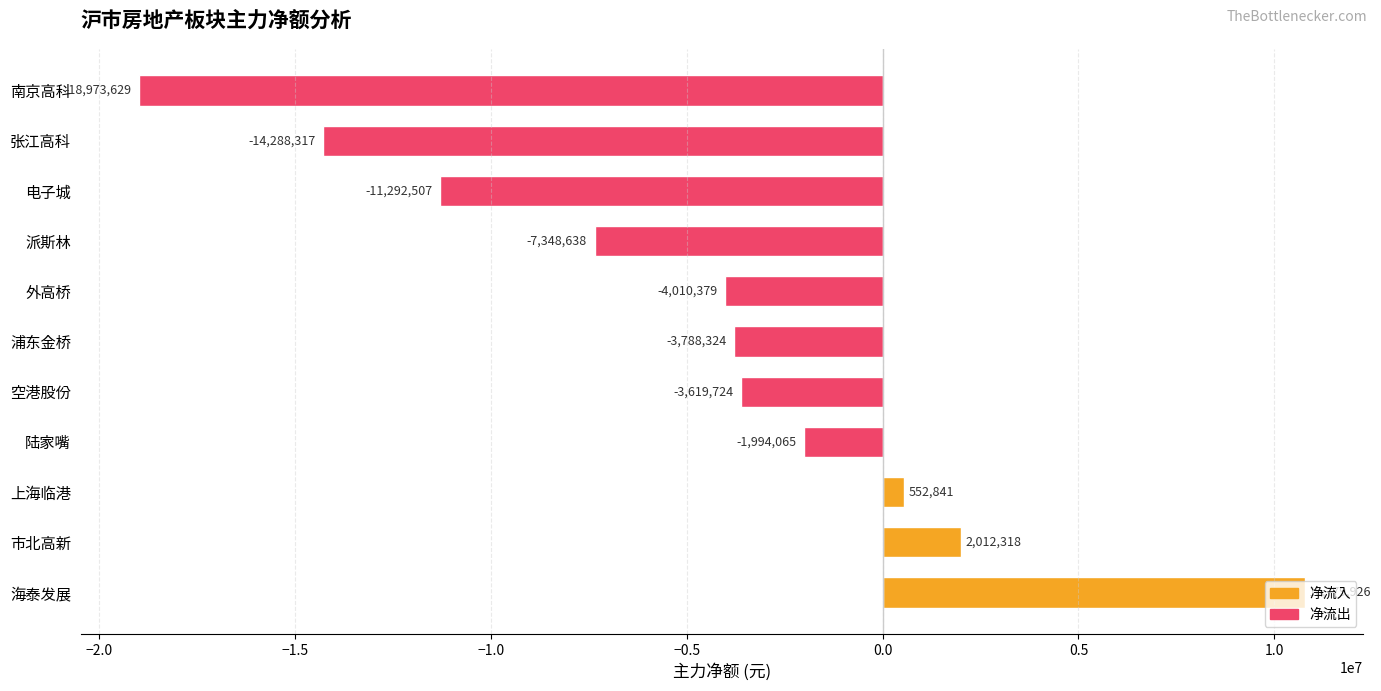

Which label corresponds to the smallest value in the chart?

南京高科